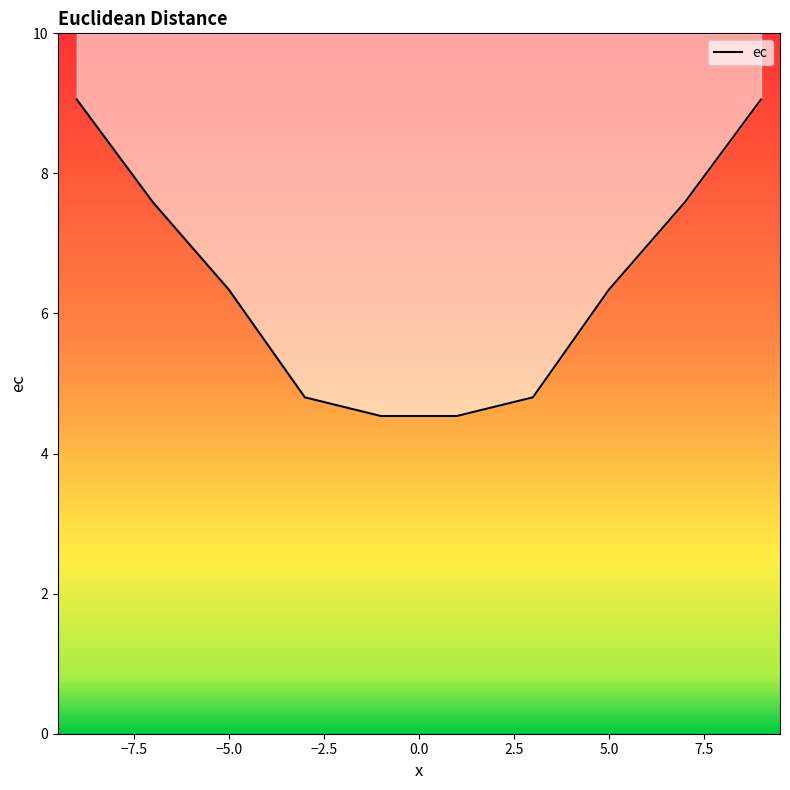

What is the smallest value displayed?

4.5